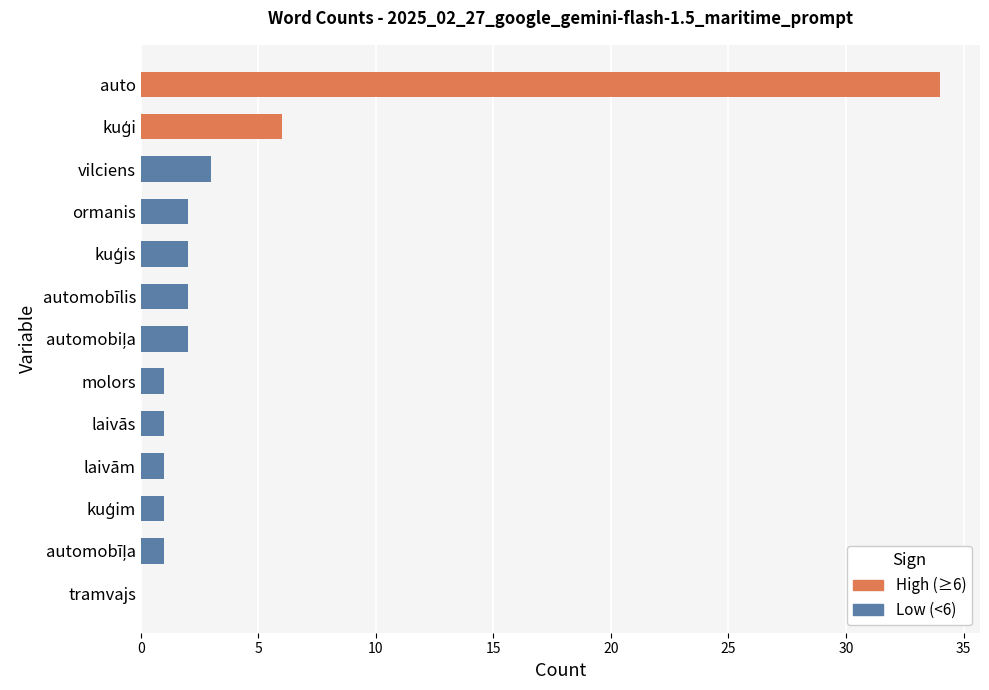

The value at auto is 34. True or false?

True